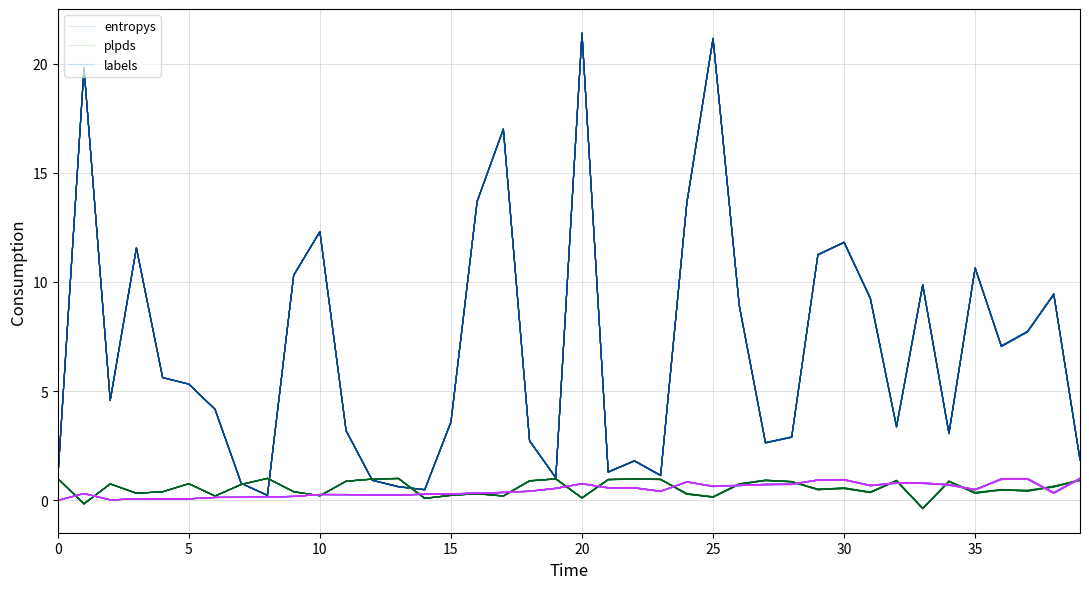

True or false: entropys and labels intersect in this chart.

False